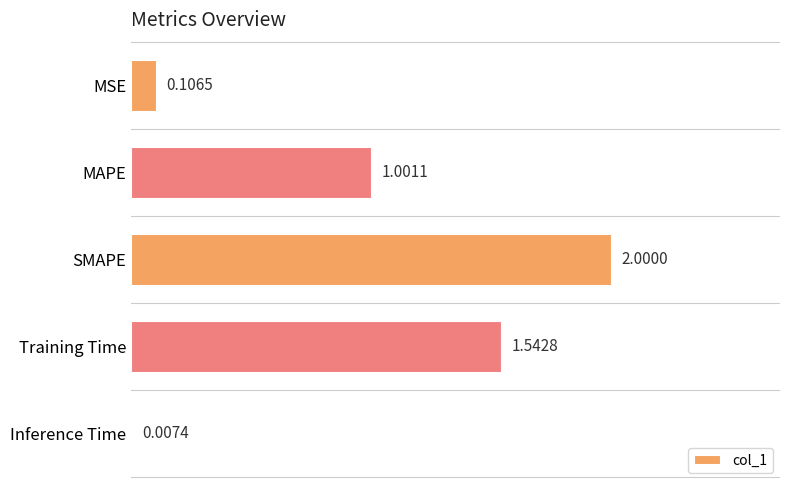

What is the average value?

0.9